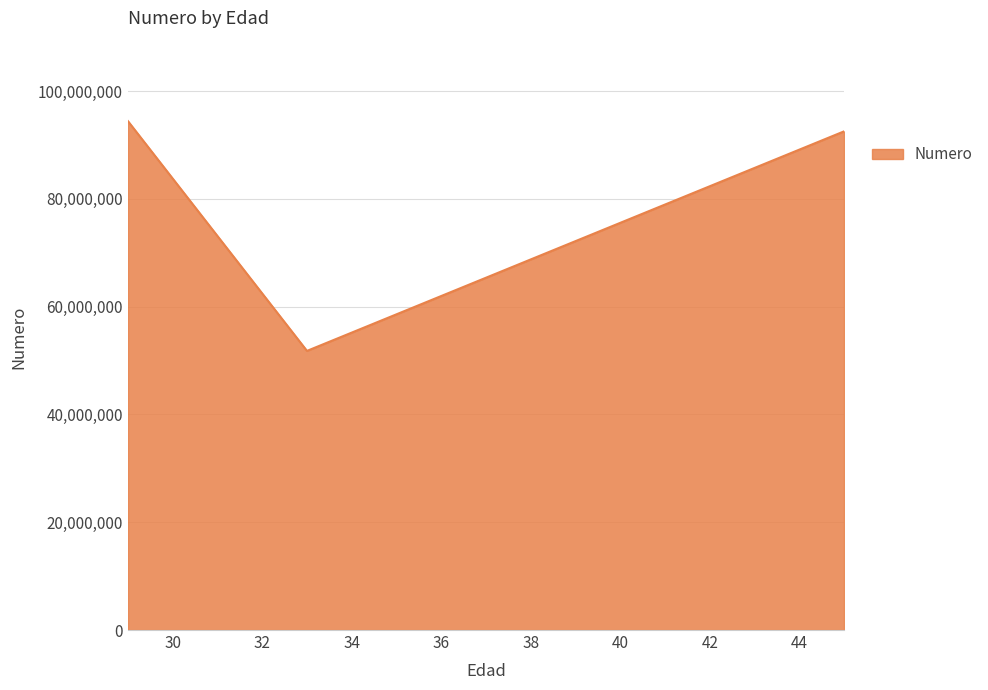

What is the smallest value displayed?

51787854